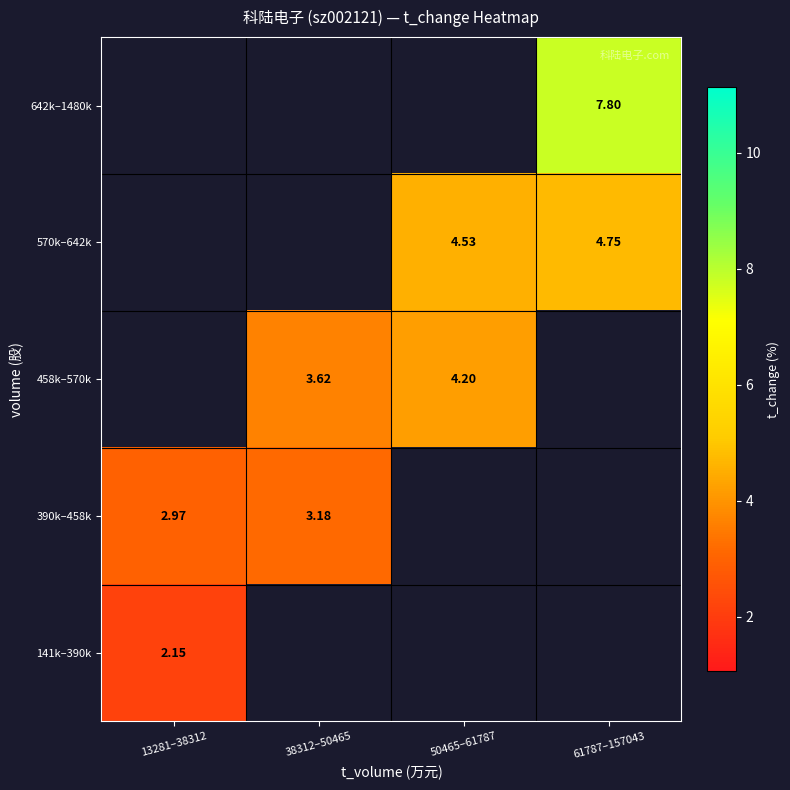

List the series in order of their overall mean, lowest first.

141k–390k, 390k–458k, 458k–570k, 570k–642k, 642k–1480k